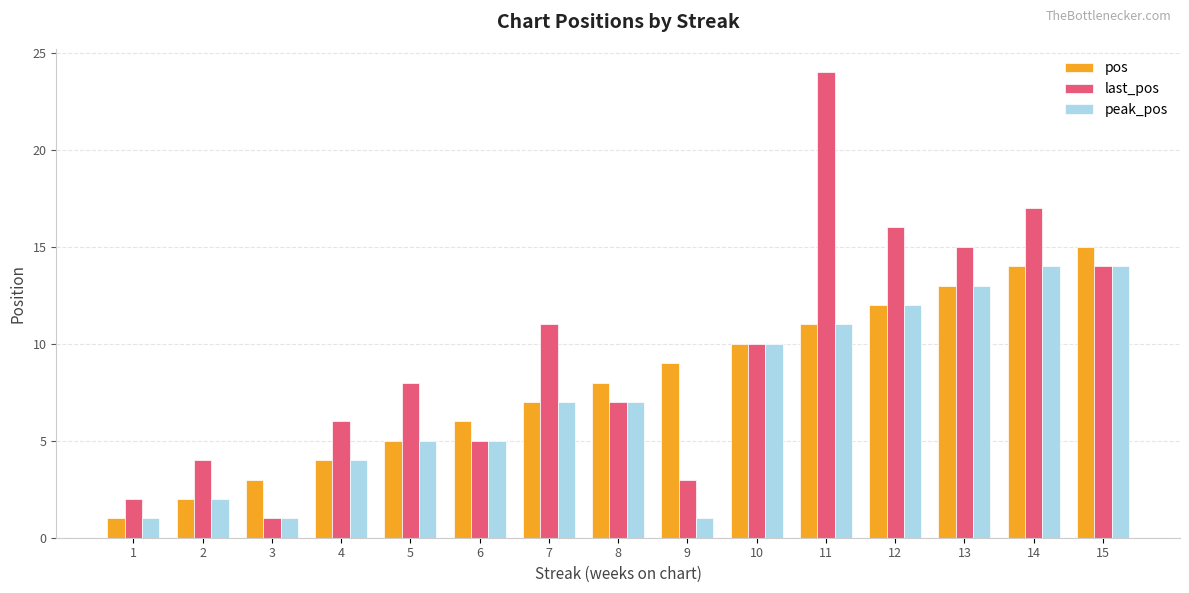

Read the last_pos value at 12, to the nearest 10.

20